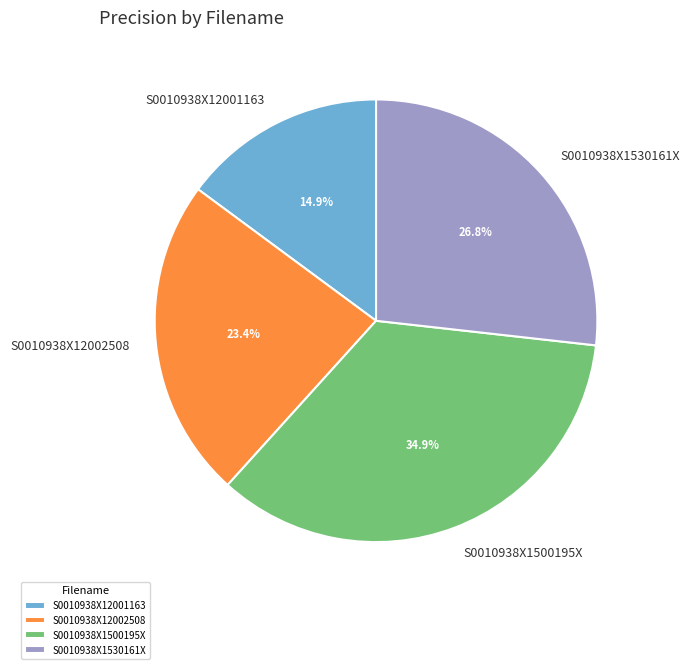

What percentage is the S0010938X1530161X slice, to the nearest percent?

27%